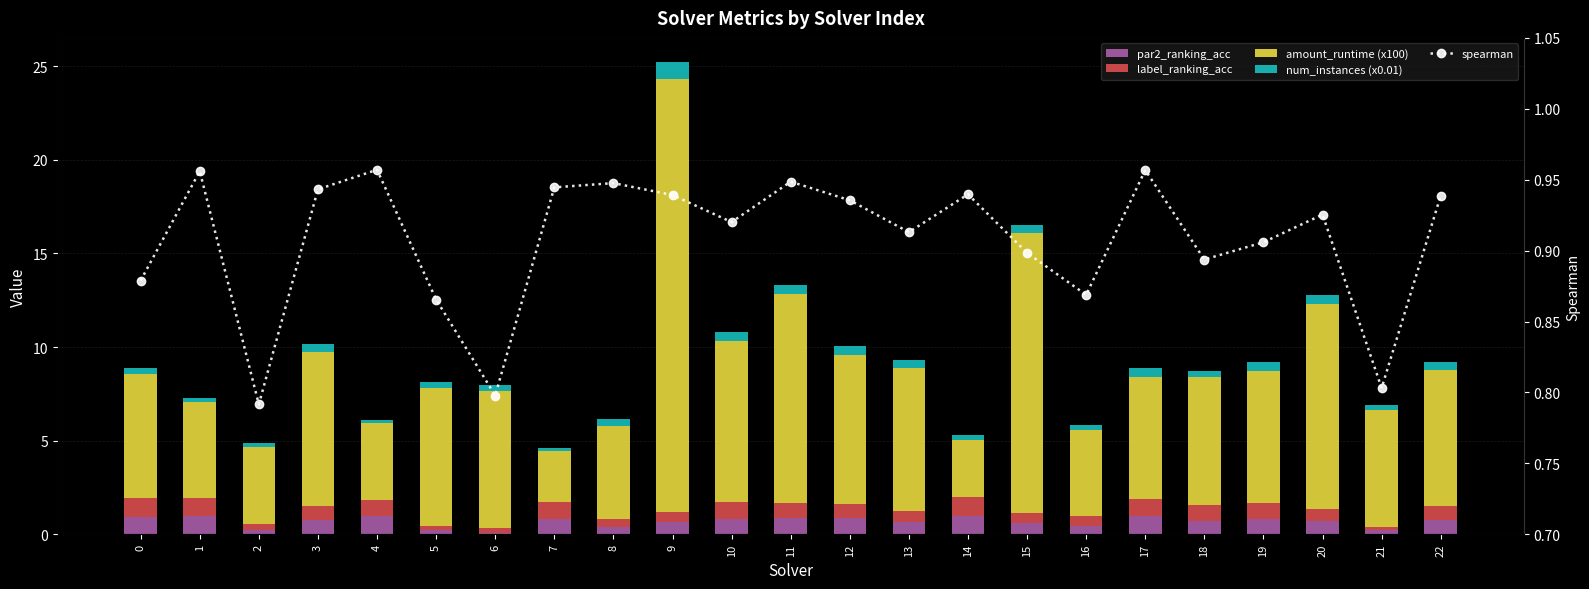

At which label does par2_ranking_acc reach its minimum?

6